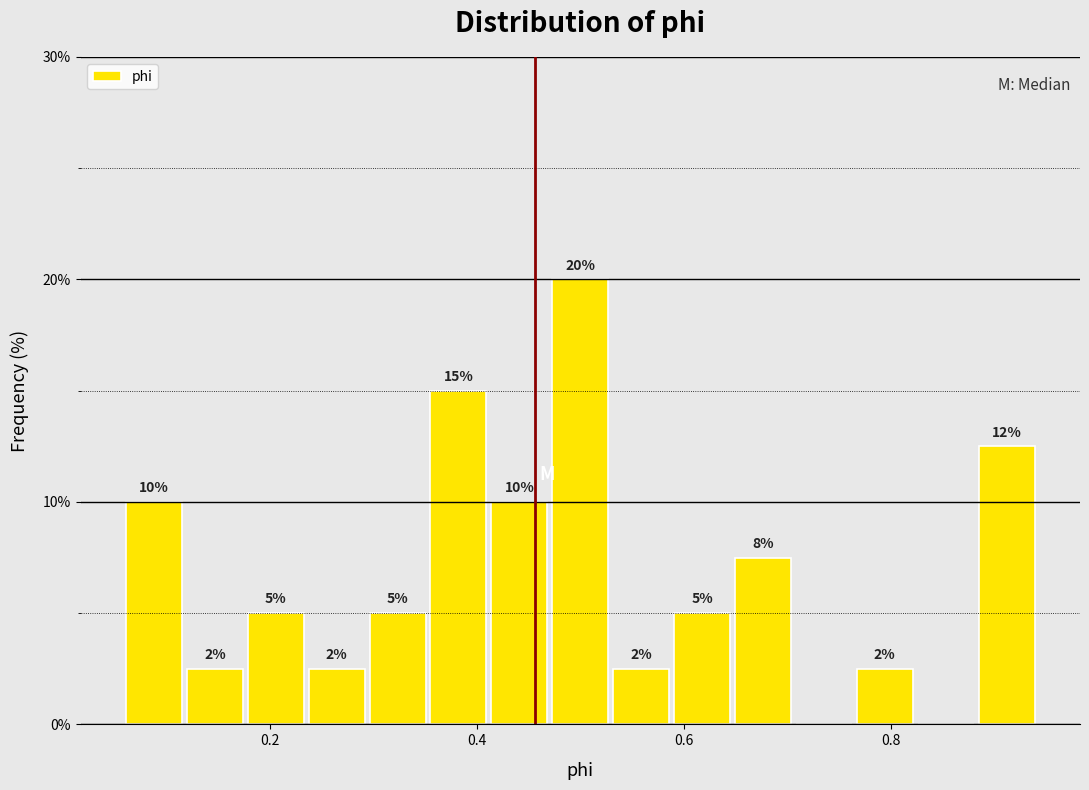

Read against the x-axis, roughly where is the centre of the tallest bar?

0.50